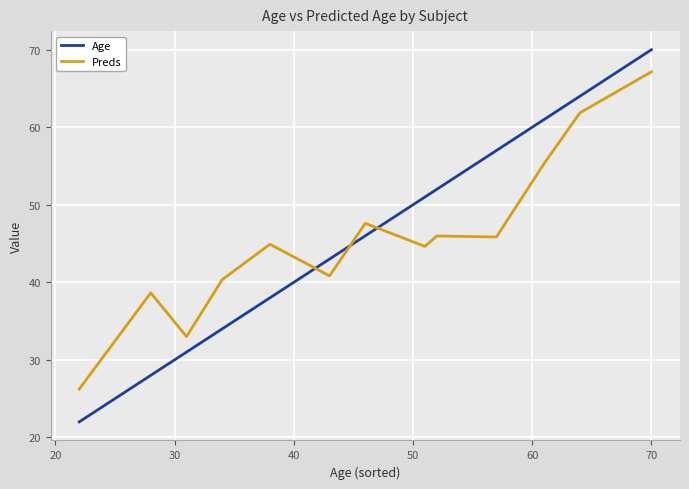

List the series in order of their peak value, lowest first.

Preds, Age